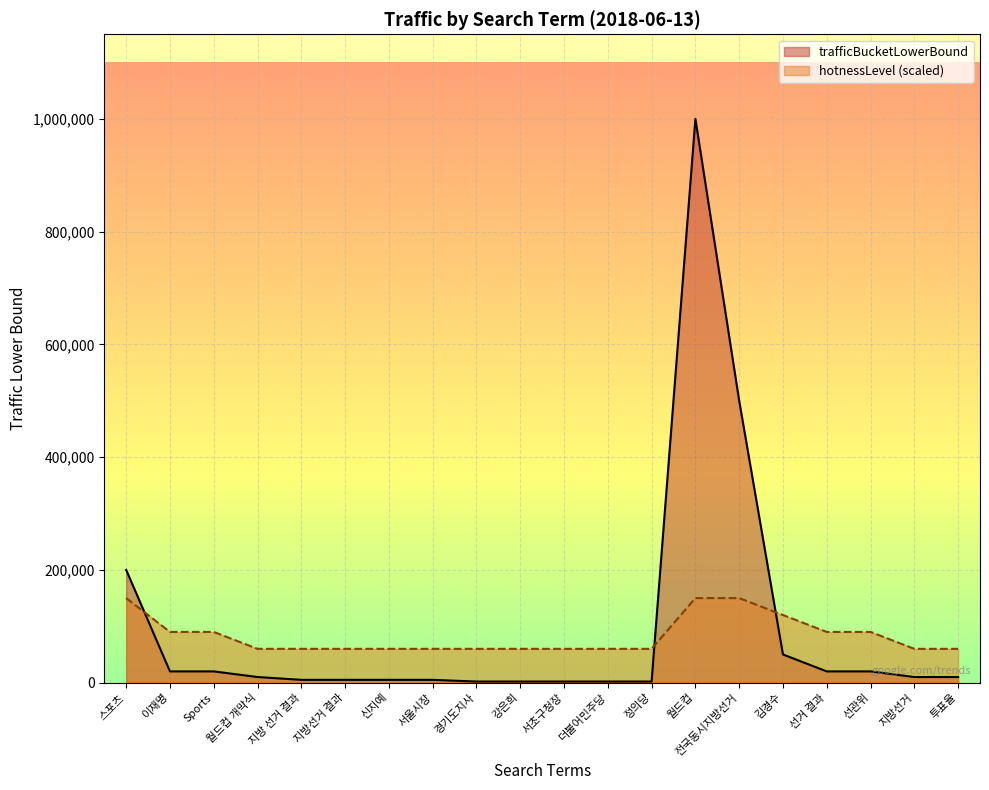

At which category is the sum across all series the highest?

월드컵